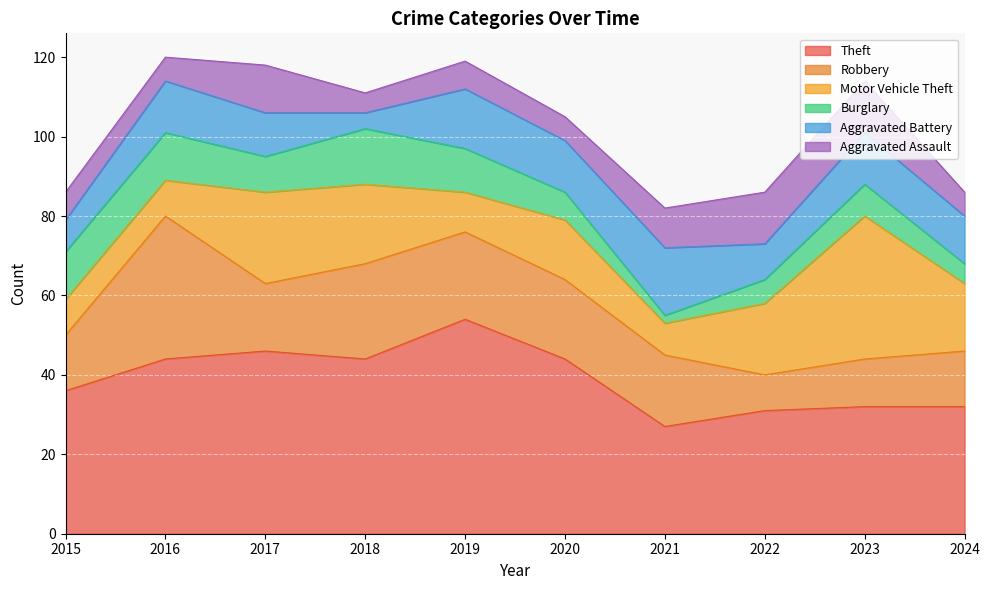

True or false: Aggravated Battery has a value of 20 at 2016.

False